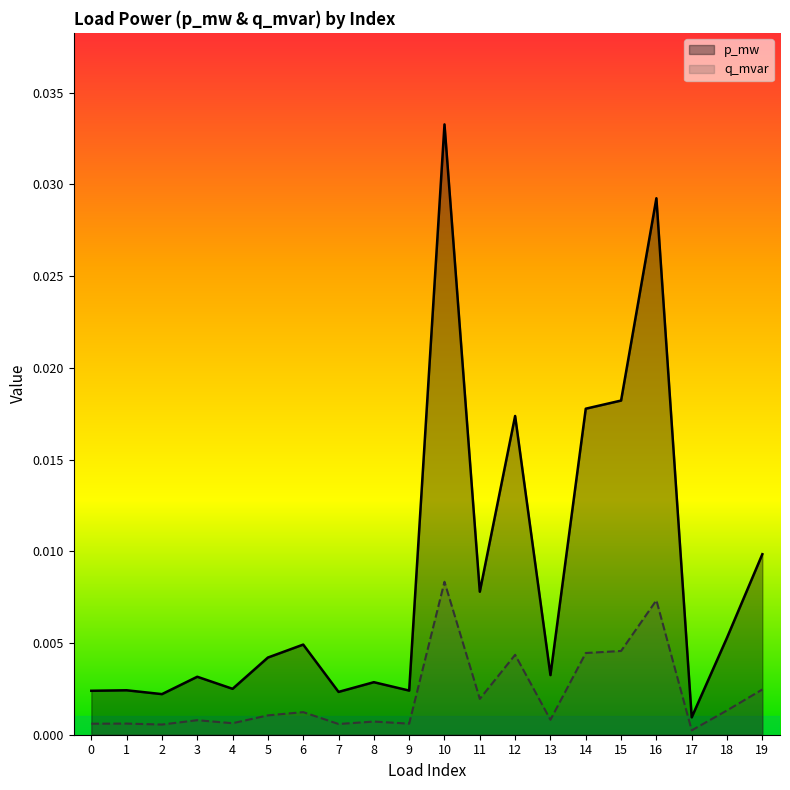

Which category has the highest value in the q_mvar series?

10